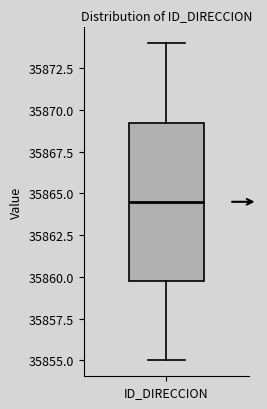

Transcribe this box plot: give where the median line is, the range the box spans, and where the two whiskers end, as read against the y-axis. The values are not printed on the chart, so give them approximately, as read against the axis.

median 35864.5, box 35860.0 to 35869.5, whiskers 35855.0 to 35874.0